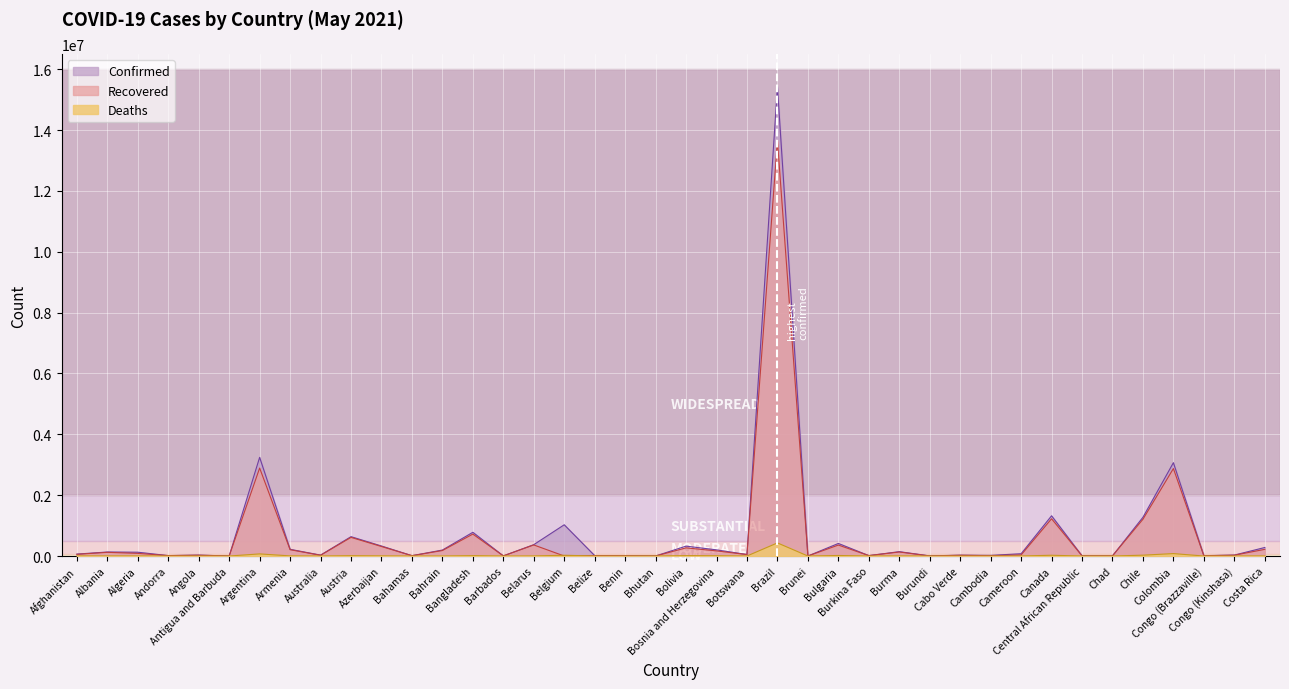

Is it true that Deaths equals 4242 at Burma?

False